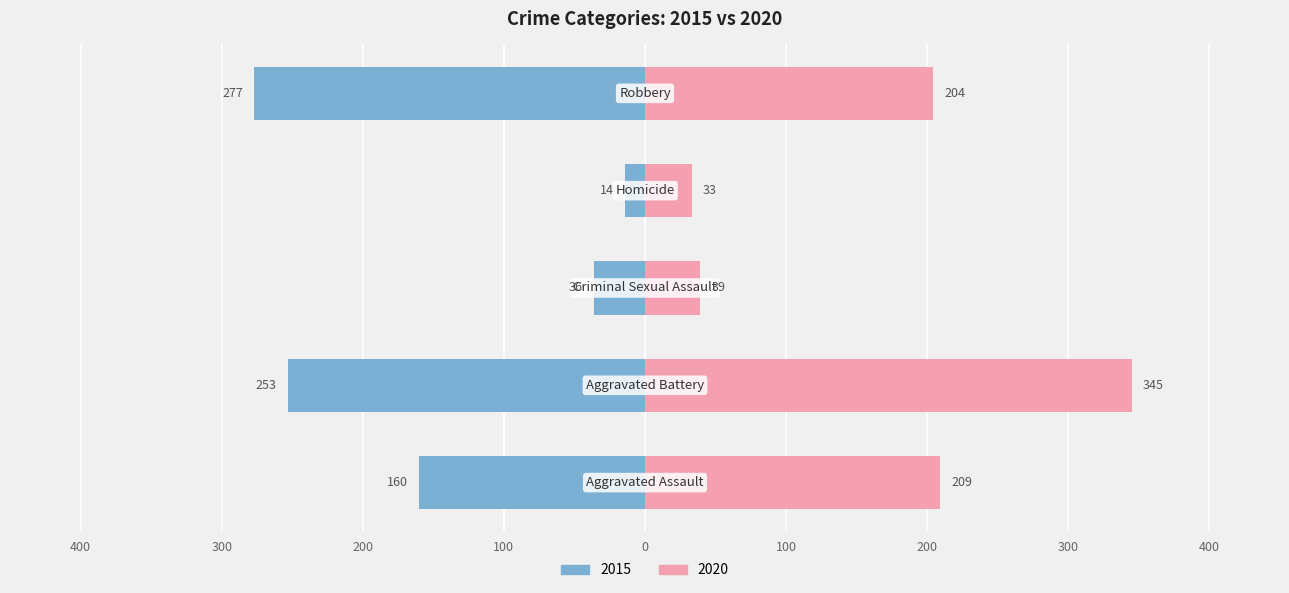

Is it true that 2017 equals 228 at Robbery?

False